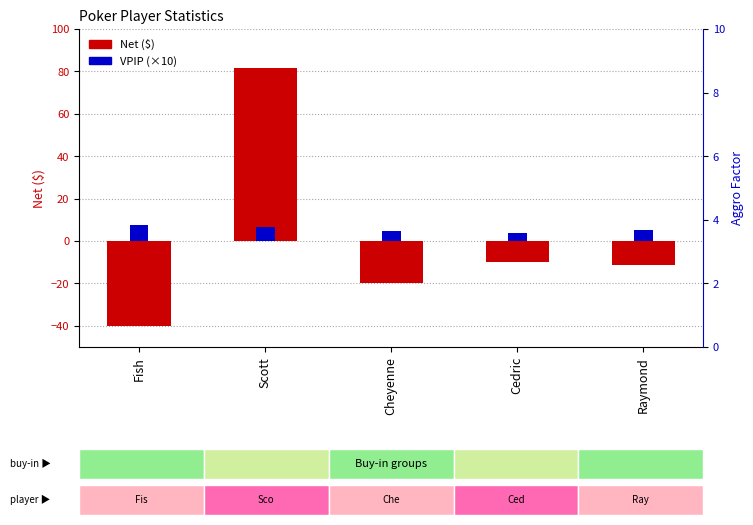

Reading left to right, extract all data points from this chart.

Net: Fish=-40.0	Scott=81.4	Cheyenne=-20.0	Cedric=-10.0	Raymond=-11.4
VPIP (×10): Fish=7.7	Scott=6.5	Cheyenne=4.6	Cedric=3.7	Raymond=5.2